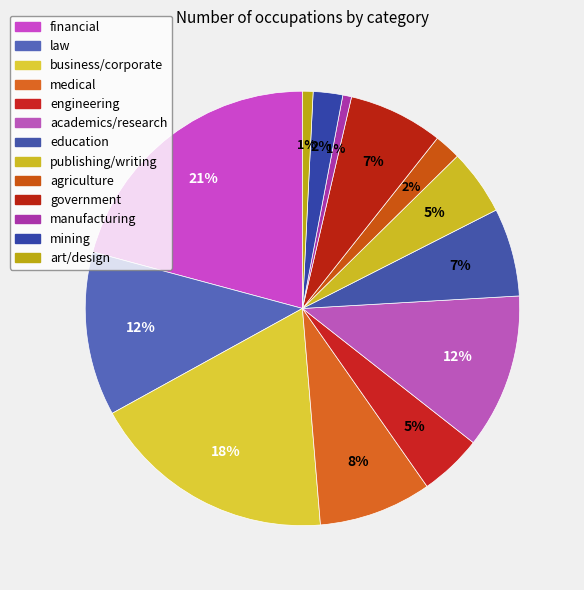

Which slice is the largest?

financial